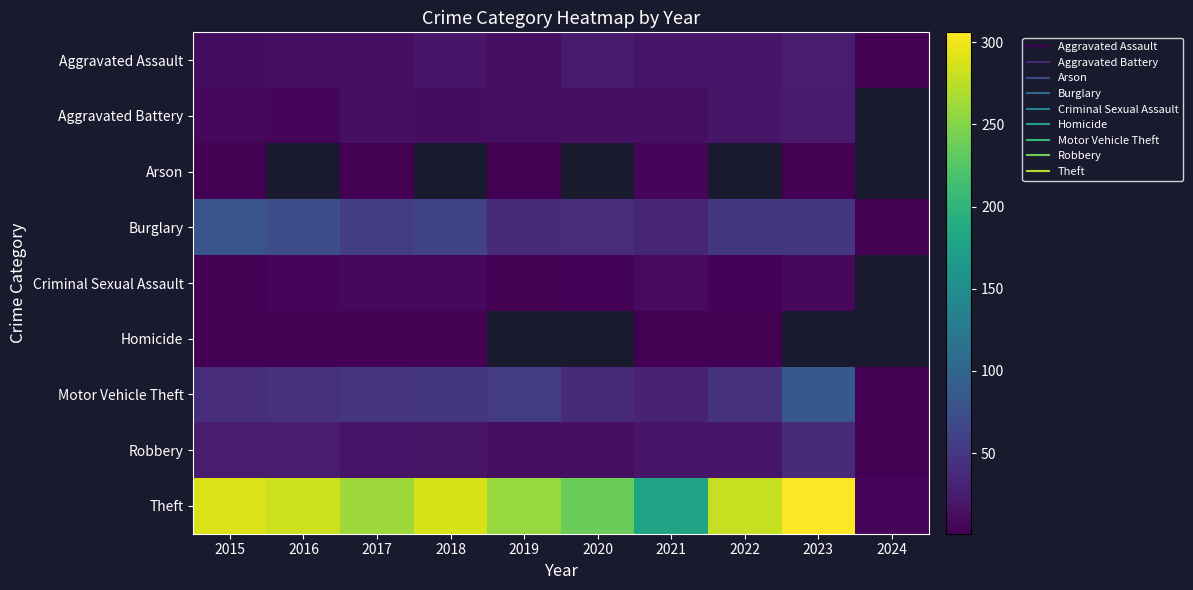

Is the value of Criminal Sexual Assault at 2022 greater than the value of Motor Vehicle Theft at 2015?

No